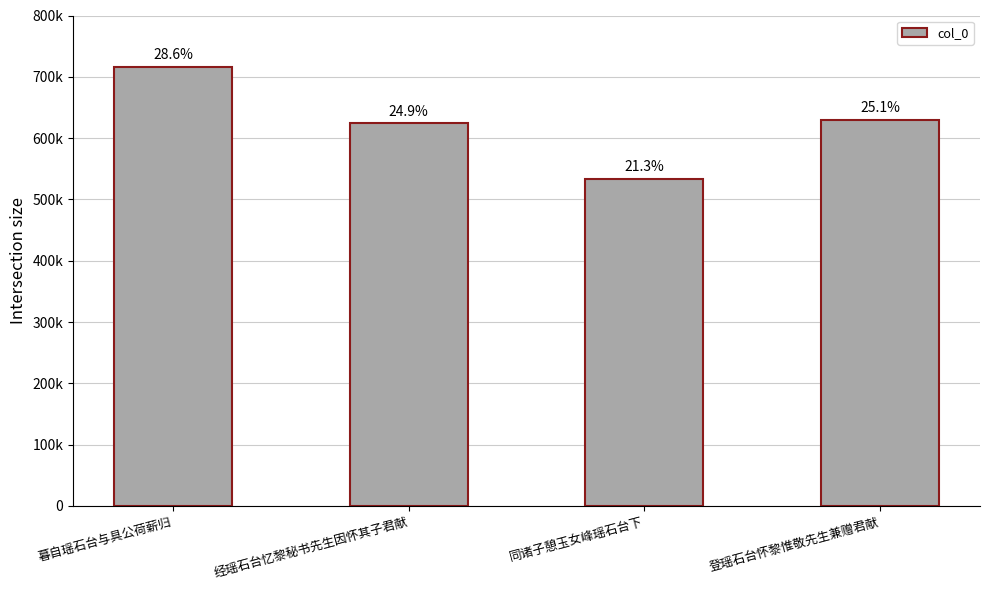

How many bars are there in total?

4